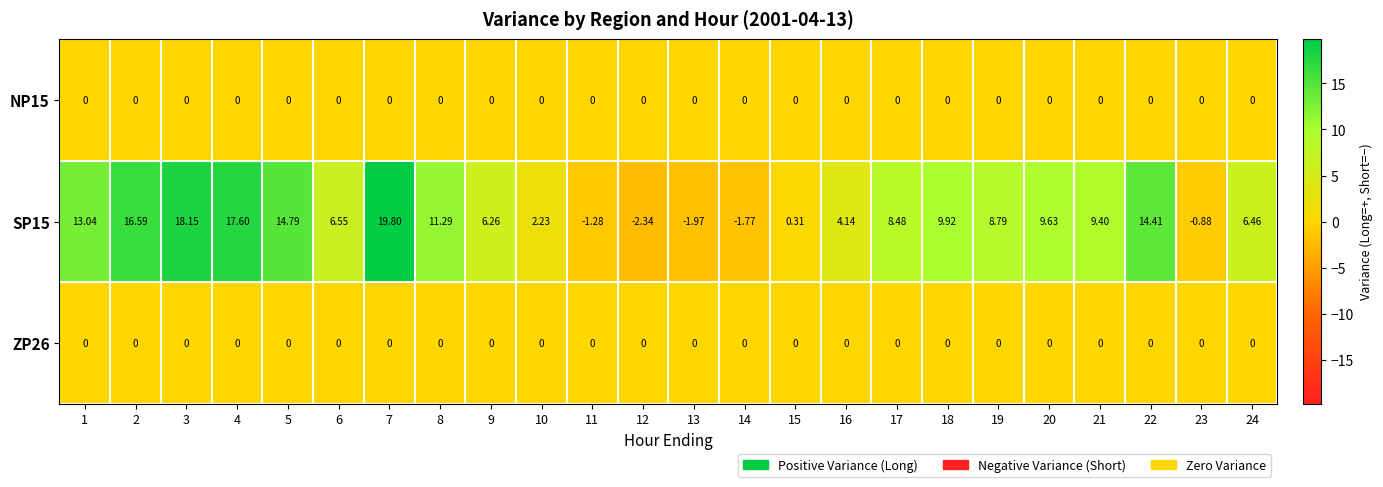

Is the value of NP15 at 22 greater than the value of SP15 at 19?

No